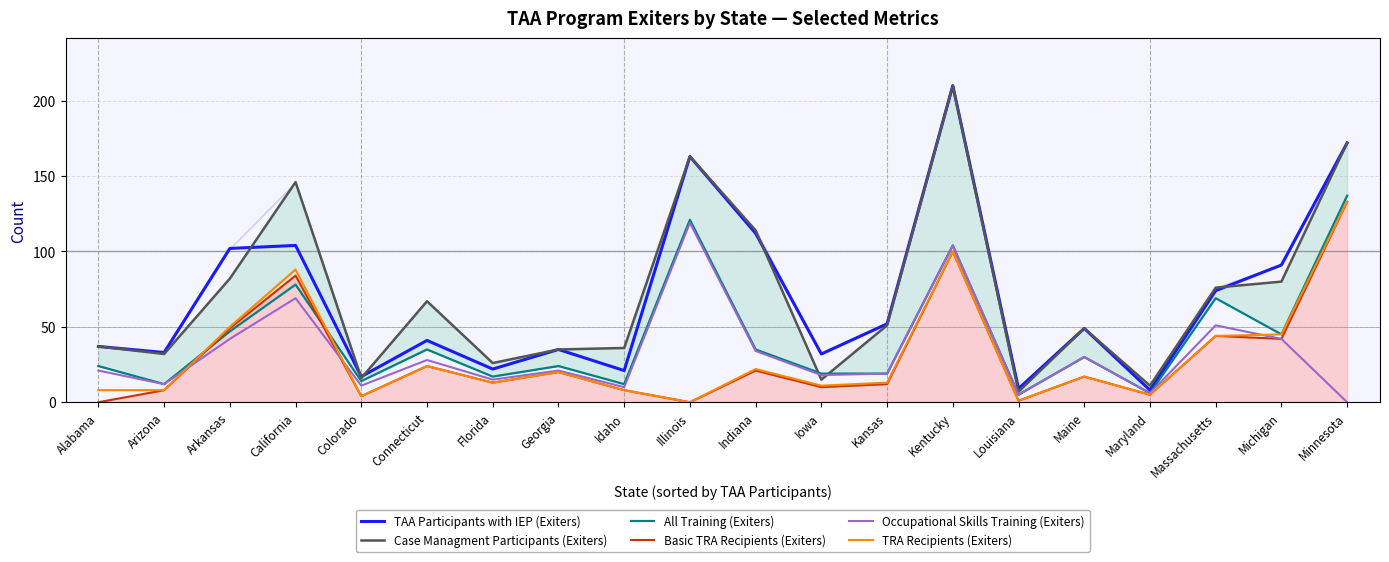

How many data points does each series have?

20